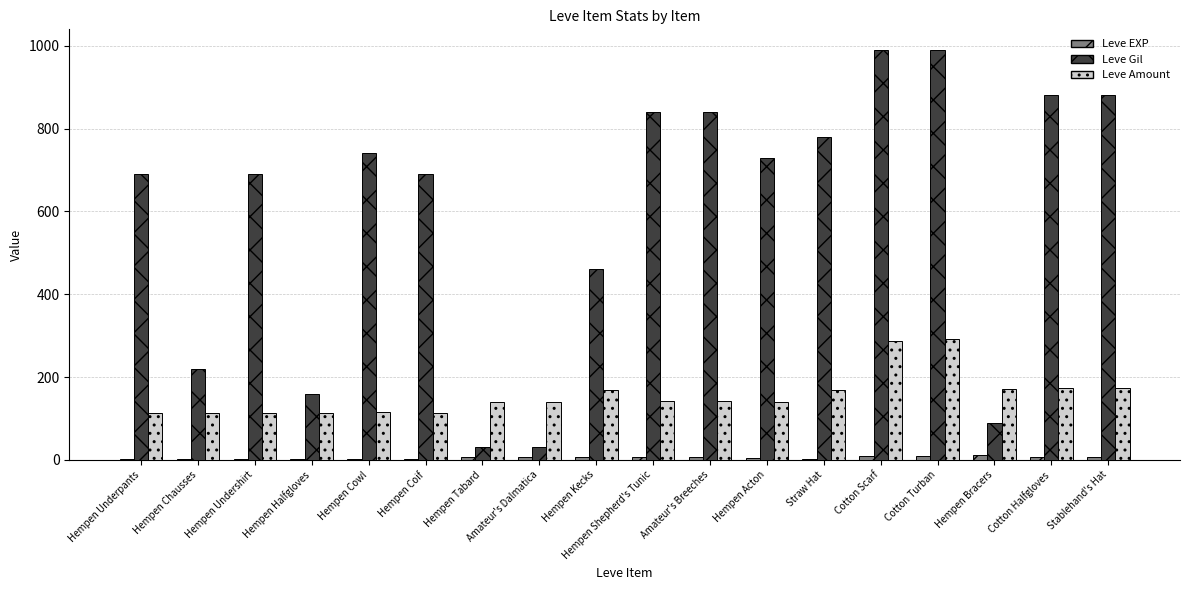

Count the number of categories in the chart.

18